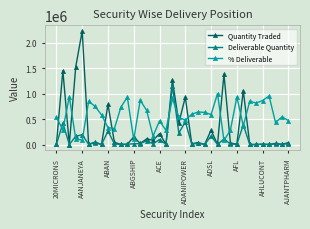

What is the value of the Deliverable Quantity point at the 8th from the left?

459.0